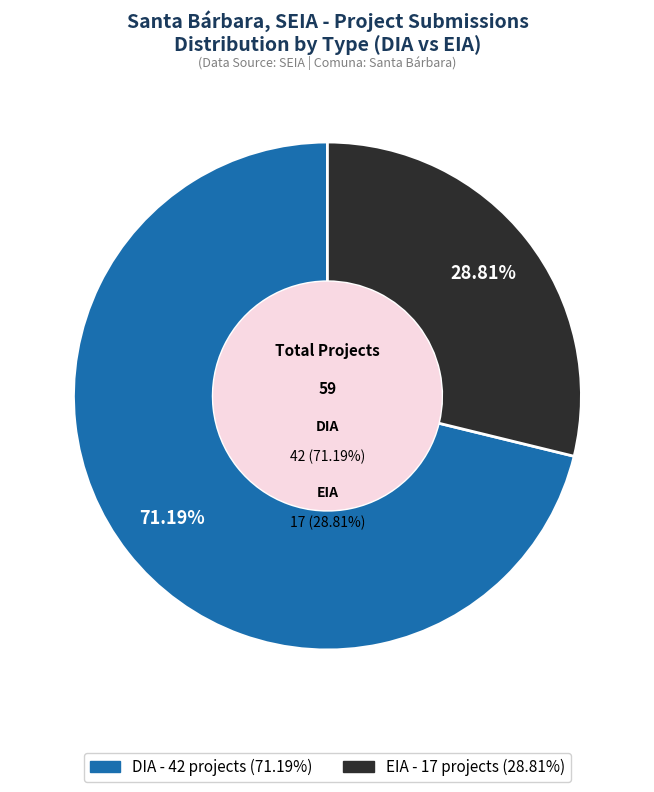

Do DIA and EIA together represent more than half of the pie?

Yes